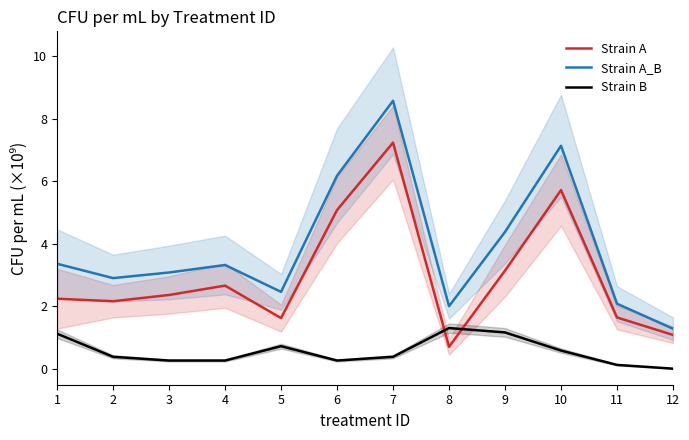

Reading right to left, transcribe all the data shown in this chart.

Strain A: 1.1	1.6	5.7	3.1	0.7	7.2	5.1	1.6	2.7	2.4	2.2	2.2
Strain A_B: 1.3	2.1	7.1	4.4	2.0	8.6	6.2	2.5	3.3	3.1	2.9	3.4
Strain B: 0.0	0.1	0.6	1.2	1.3	0.4	0.3	0.7	0.3	0.3	0.4	1.1